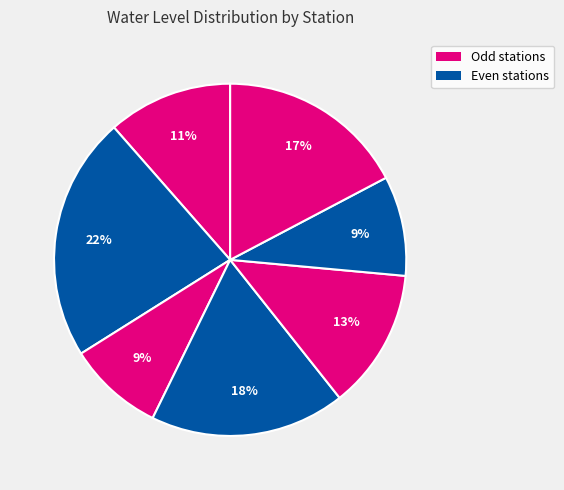

Count the number of slices in the pie.

7